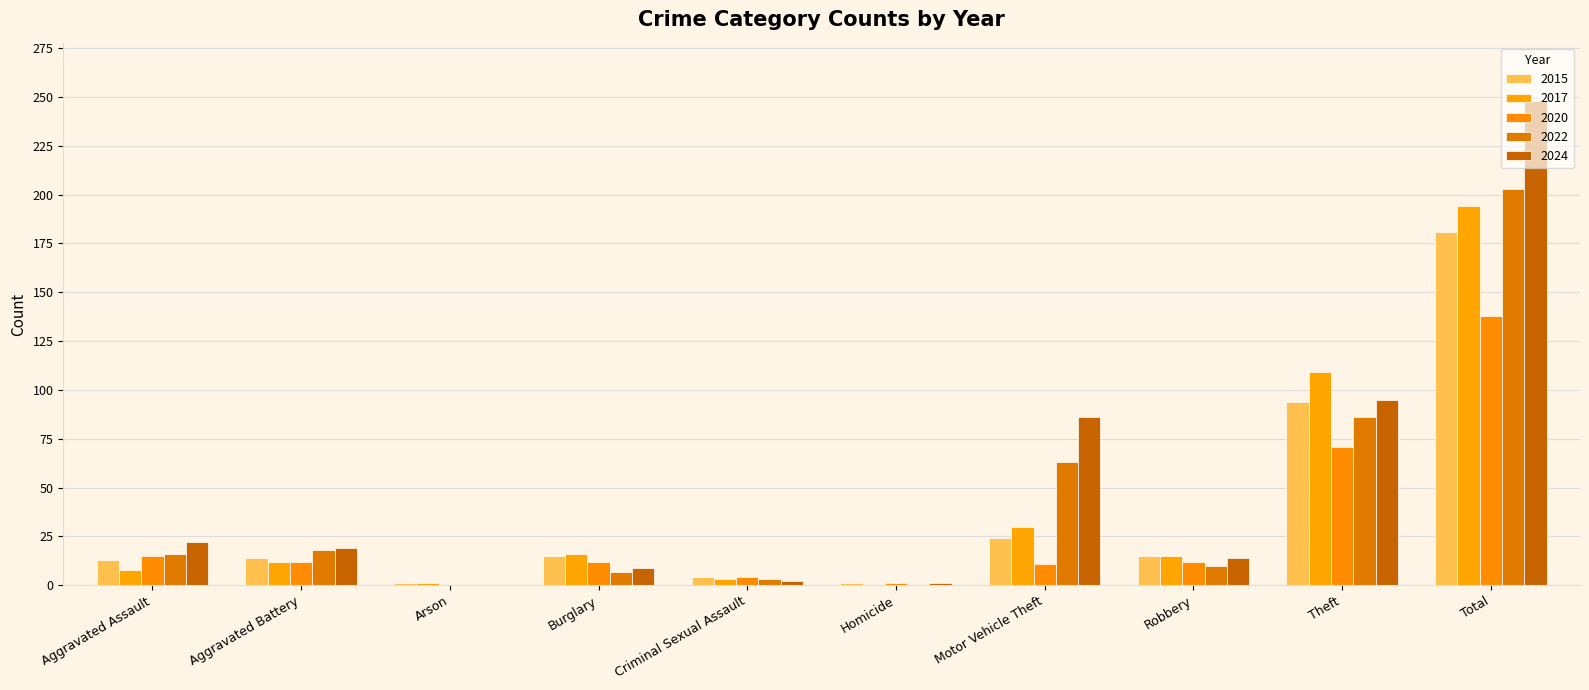

Reading left to right, list all the values displayed in this chart.

2015: Aggravated Assault=13	Aggravated Battery=14	Arson=1	Burglary=15	Criminal Sexual Assault=4	Homicide=1	Motor Vehicle Theft=24	Robbery=15	Theft=94	Total=181
2017: Aggravated Assault=8	Aggravated Battery=12	Arson=1	Burglary=16	Criminal Sexual Assault=3	Homicide=0	Motor Vehicle Theft=30	Robbery=15	Theft=109	Total=194
2020: Aggravated Assault=15	Aggravated Battery=12	Arson=0	Burglary=12	Criminal Sexual Assault=4	Homicide=1	Motor Vehicle Theft=11	Robbery=12	Theft=71	Total=138
2022: Aggravated Assault=16	Aggravated Battery=18	Arson=0	Burglary=7	Criminal Sexual Assault=3	Homicide=0	Motor Vehicle Theft=63	Robbery=10	Theft=86	Total=203
2024: Aggravated Assault=22	Aggravated Battery=19	Arson=0	Burglary=9	Criminal Sexual Assault=2	Homicide=1	Motor Vehicle Theft=86	Robbery=14	Theft=95	Total=248